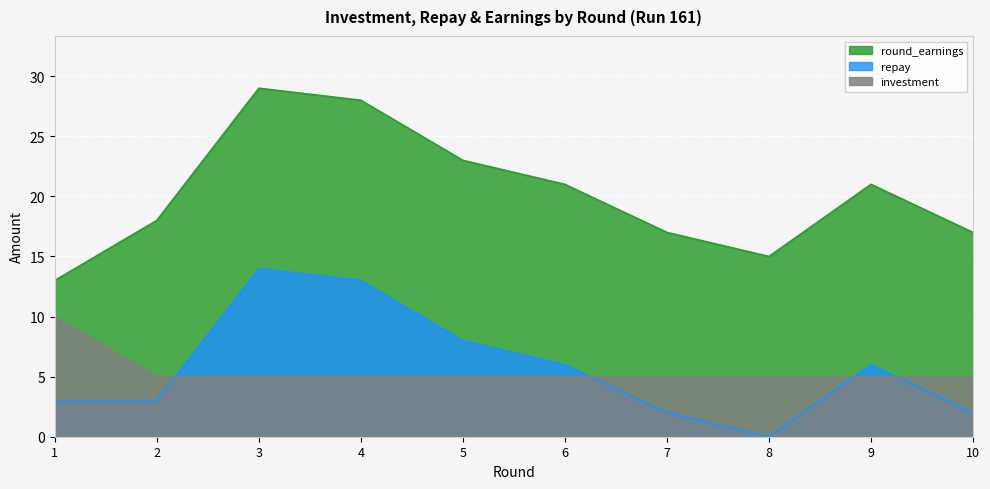

At which category does the chart reach its minimum across all series?

8